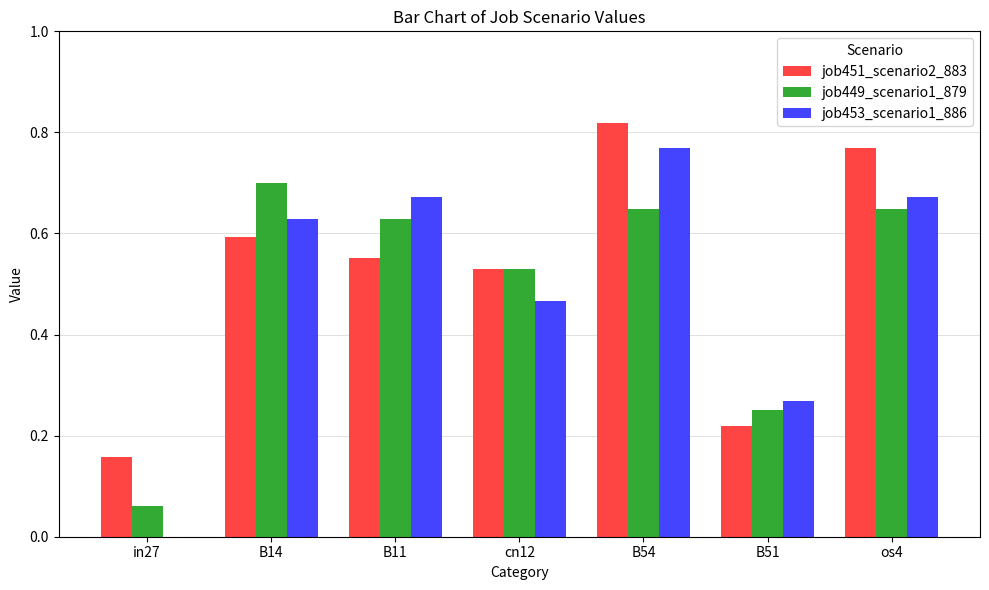

Which series has the largest range (max minus min)?

job453_scenario1_886